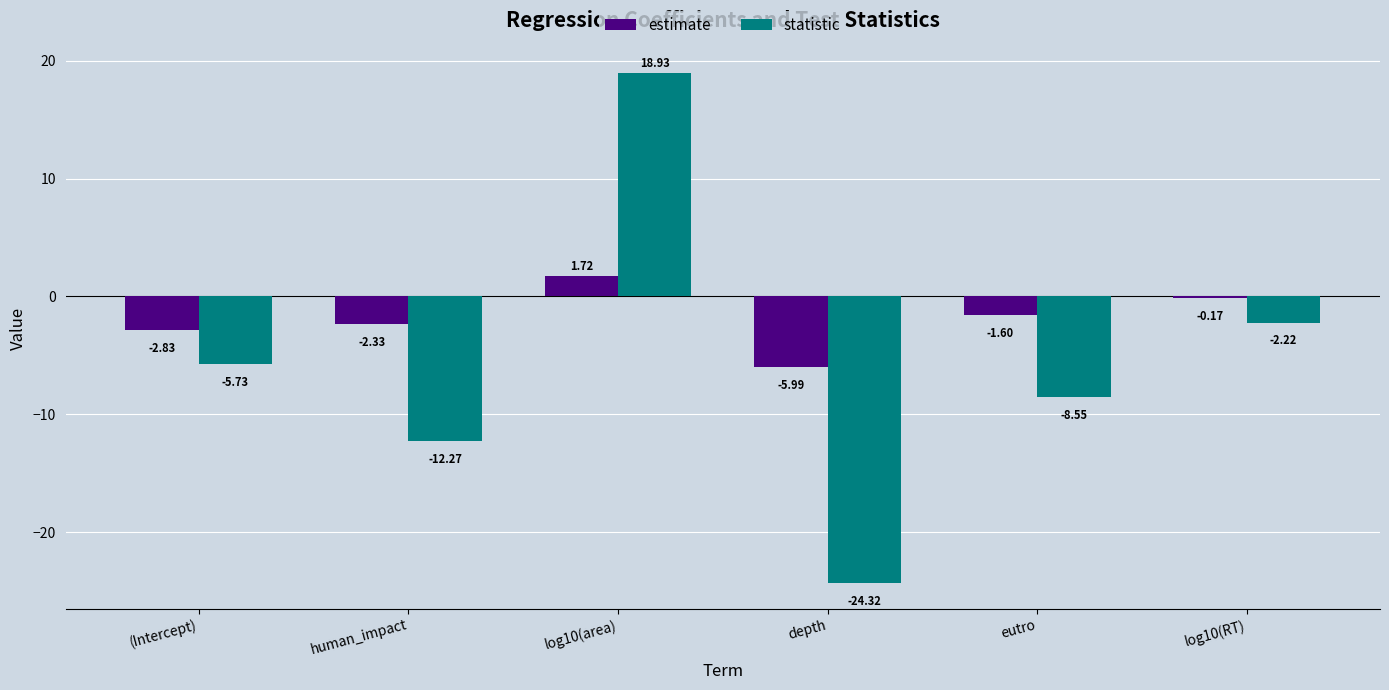

Which label corresponds to the smallest value in the chart?

depth